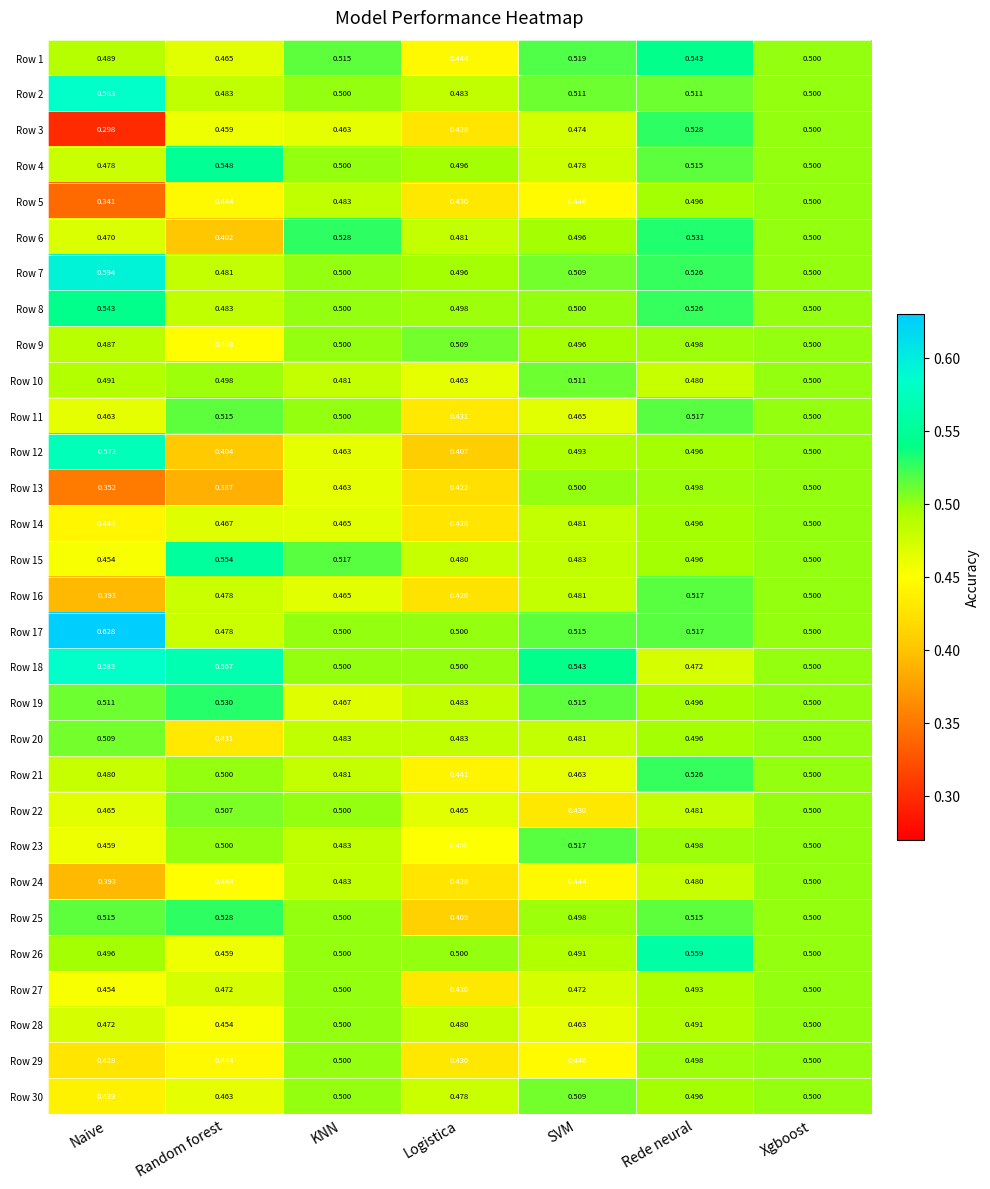

Which category has the lowest value in the Row 9 series?

Random forest